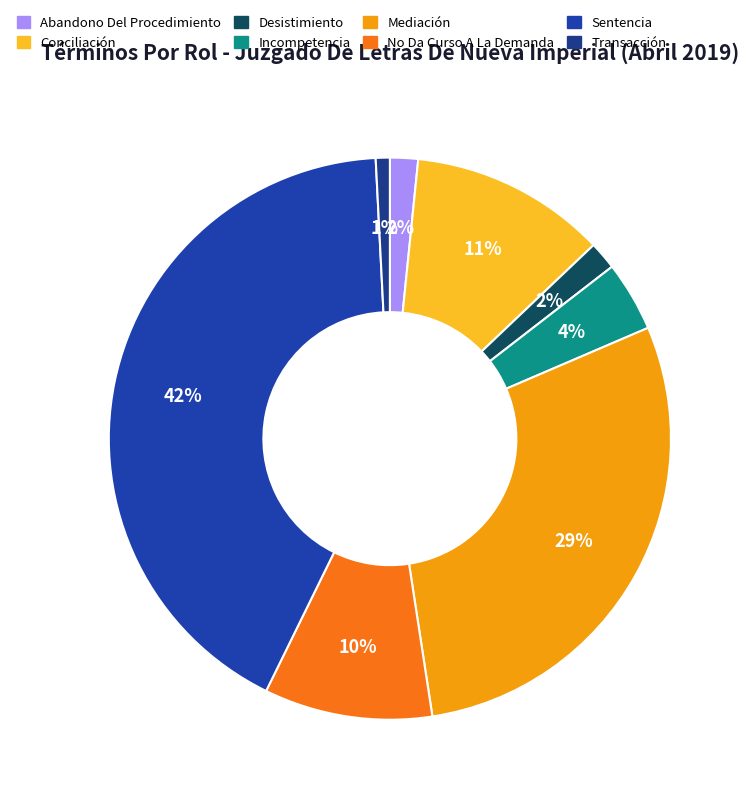

Is the sum of Desistimiento and Abandono Del Procedimiento greater than half?

No